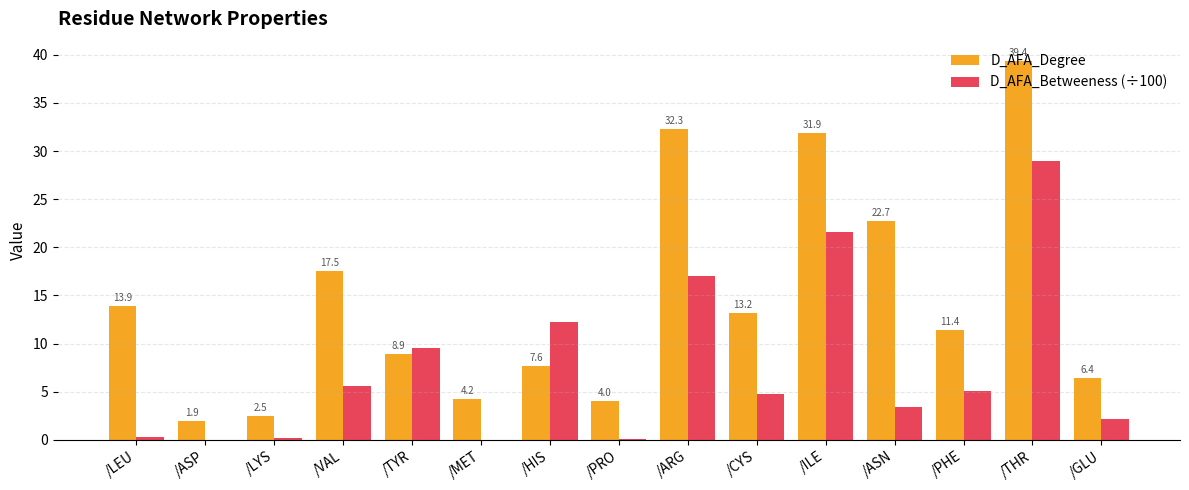

What is the greatest value displayed?

39.4